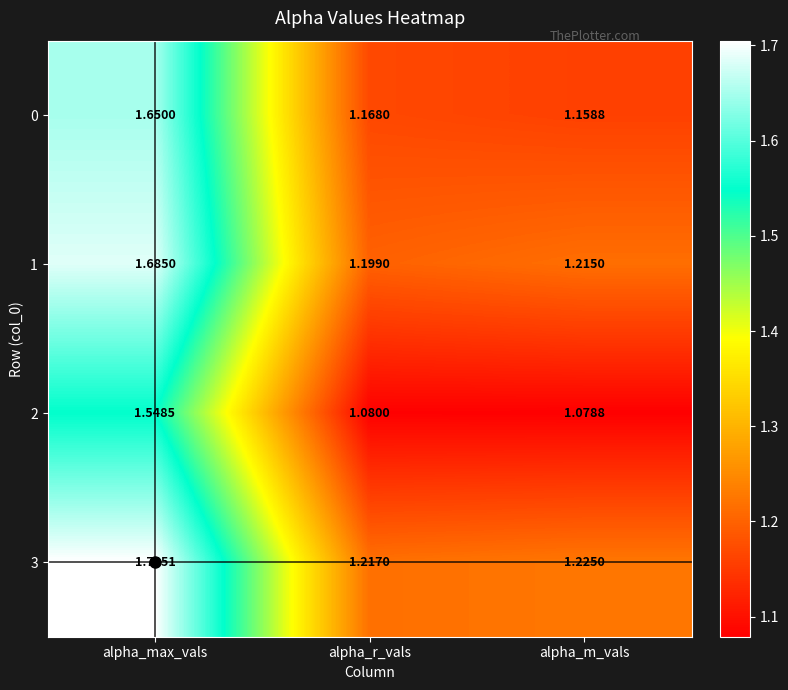

Rank the series at alpha_r_vals from highest to lowest value.

3, 1, 0, 2